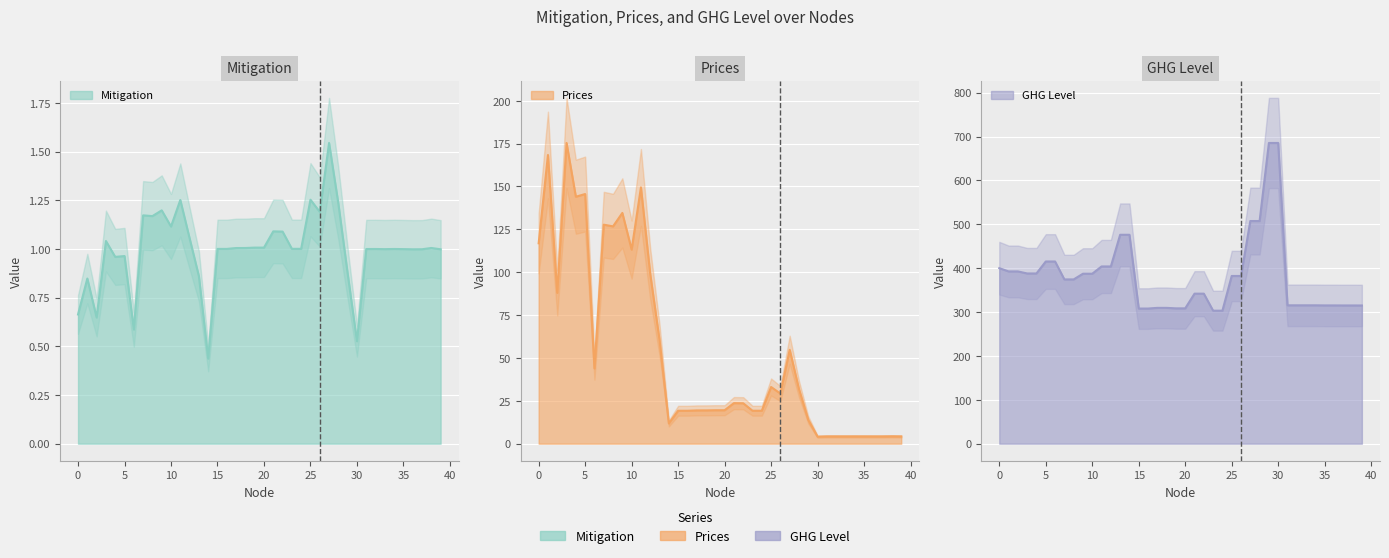

At which category is the sum across all series the highest?

29